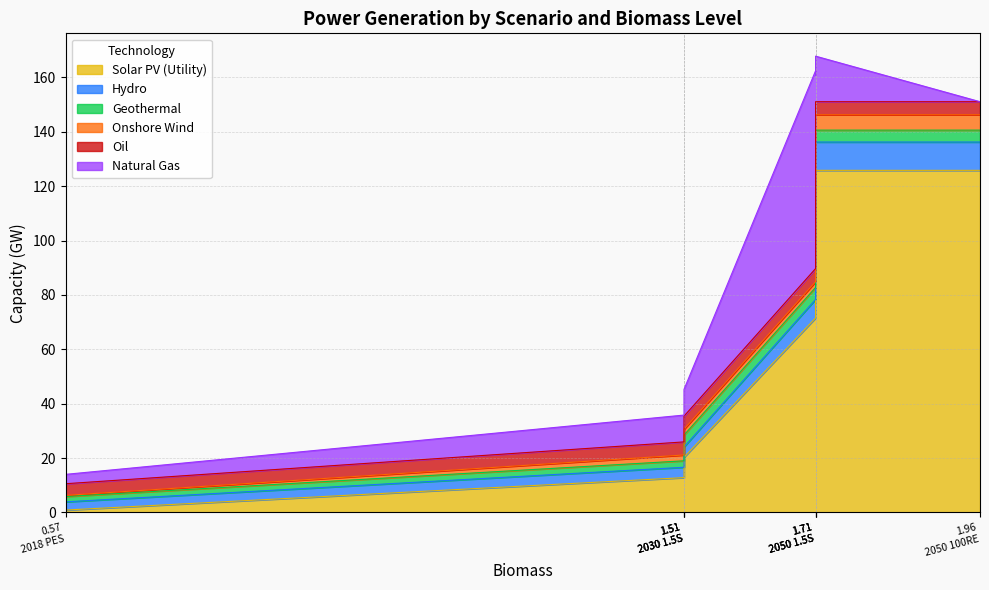

What is the value of the Oil point at the 1st from the left?

4.3